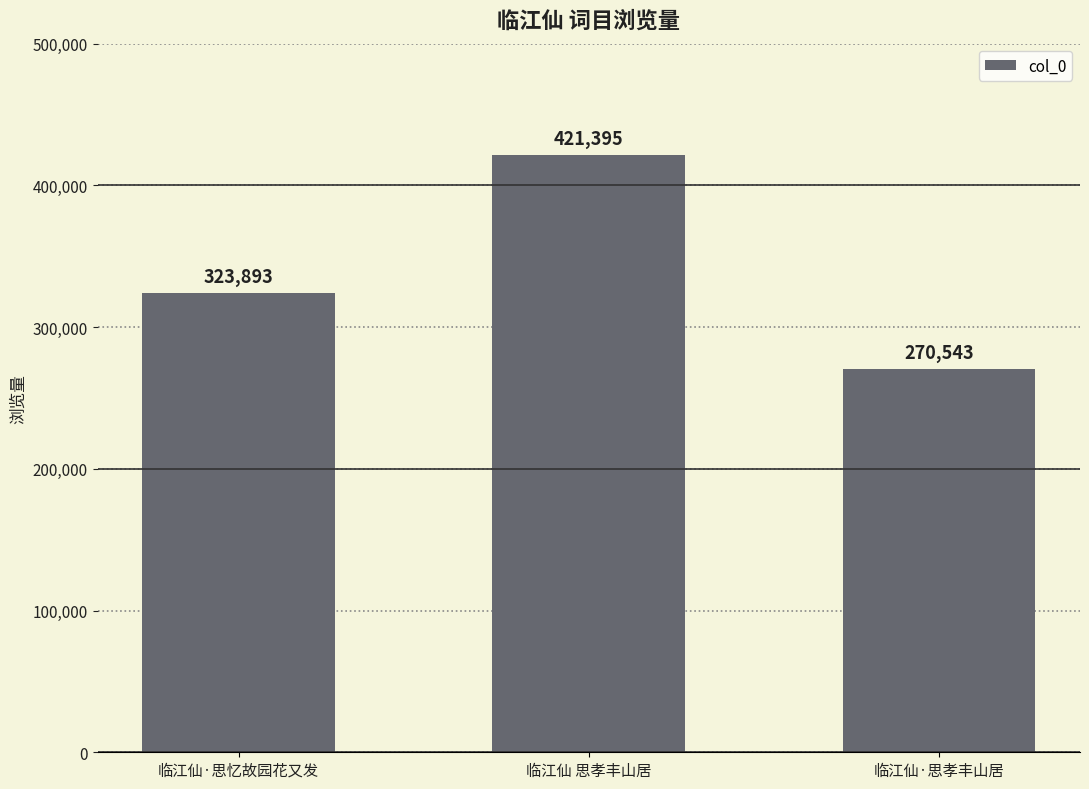

What is the label of the 2nd bar from the left?

临江仙 思孝丰山居